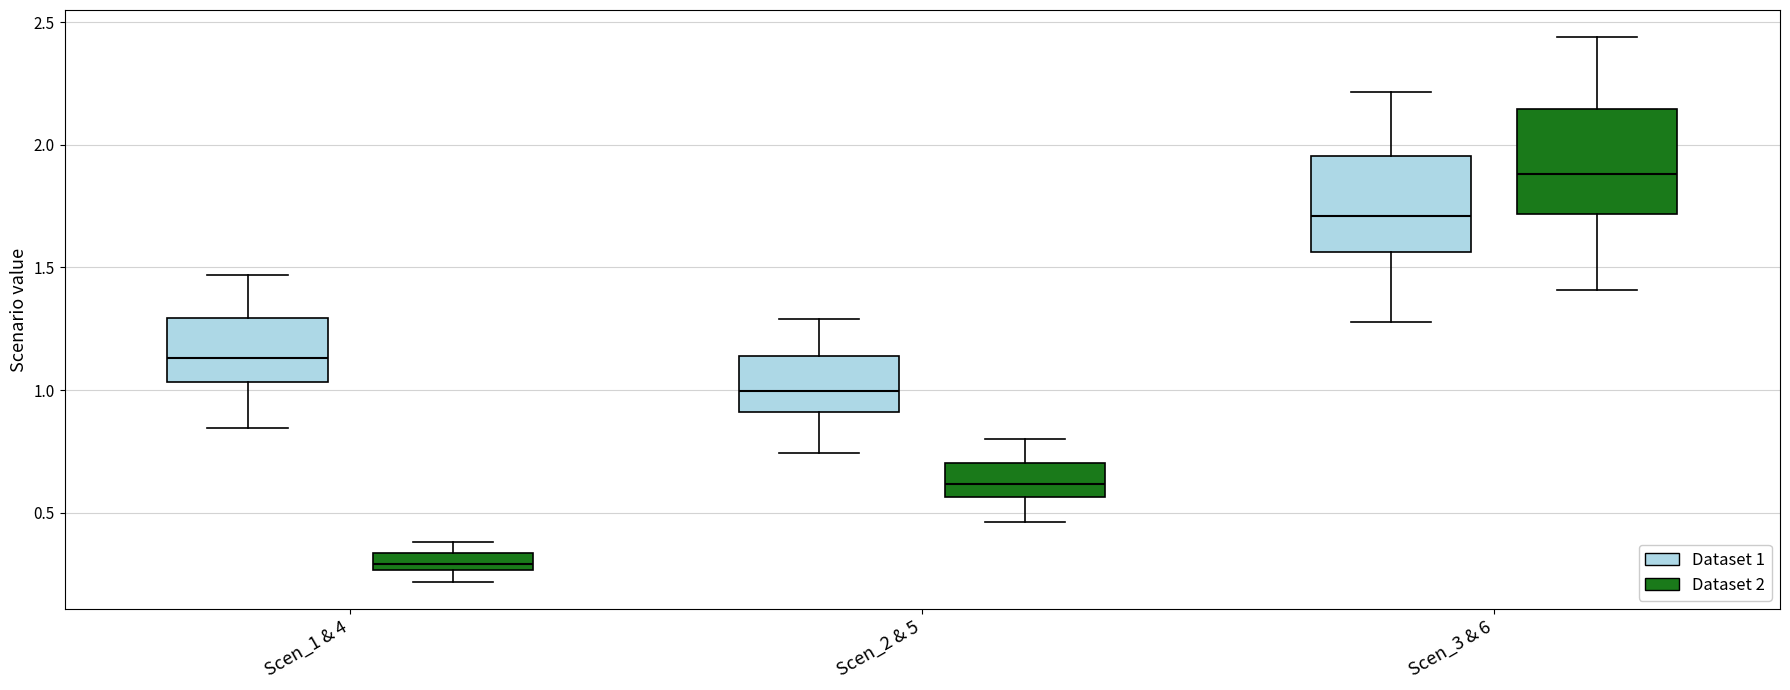

Where does the upper whisker of the box for Scen_2 & 5 (Dataset 2) end on the y-axis? The values are not printed on the chart, so give them approximately, as read against the axis.

0.80